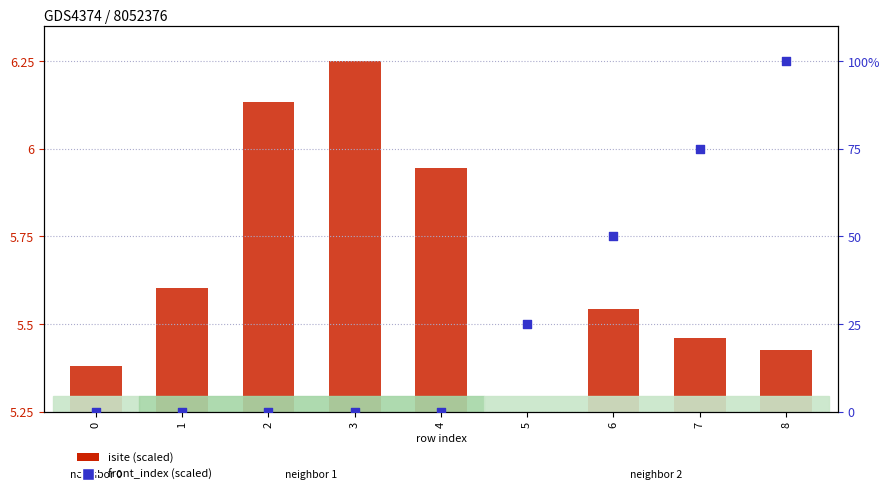

At which category is the sum across all series the highest?

8